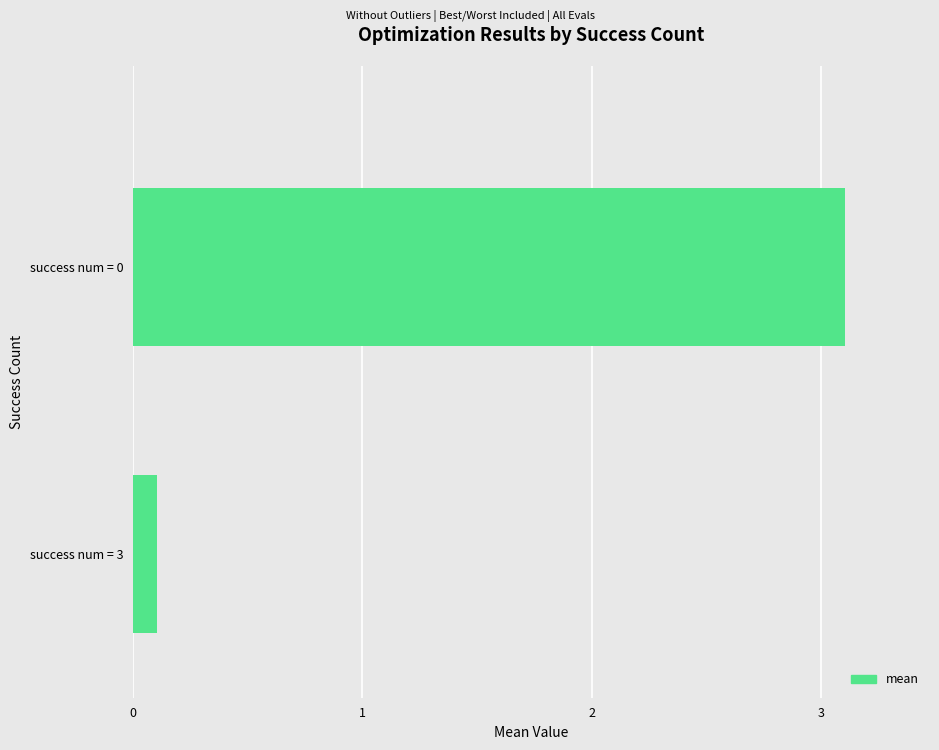

Rank the categories by value from lowest to highest.

success num = 3, success num = 0